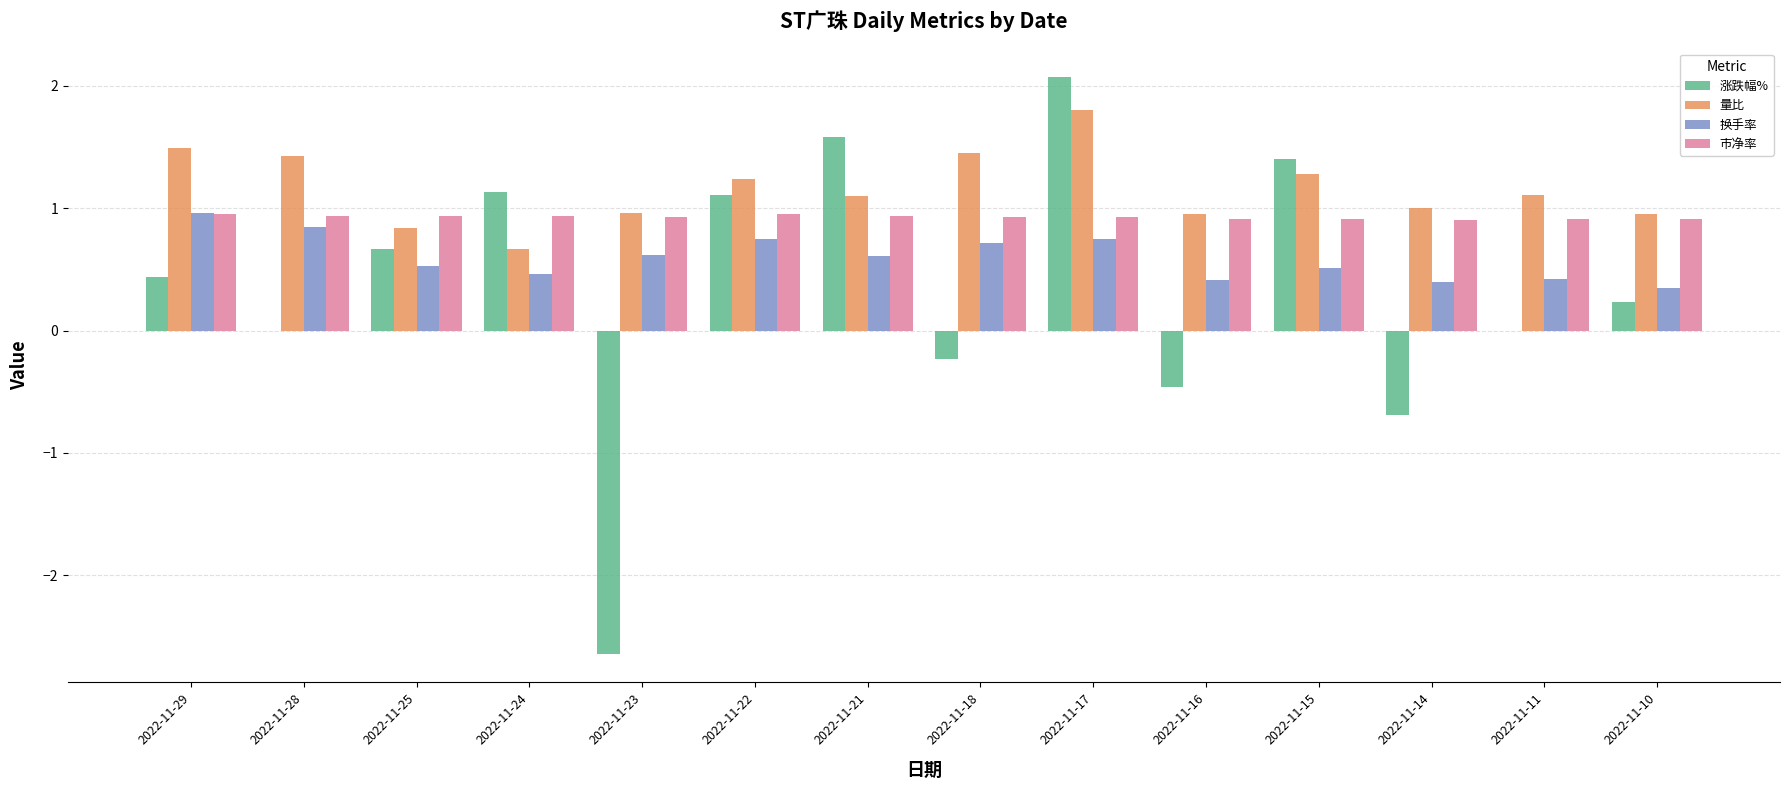

True or false: 换手率 has a value of 0.4 at 2022-11-28.

False